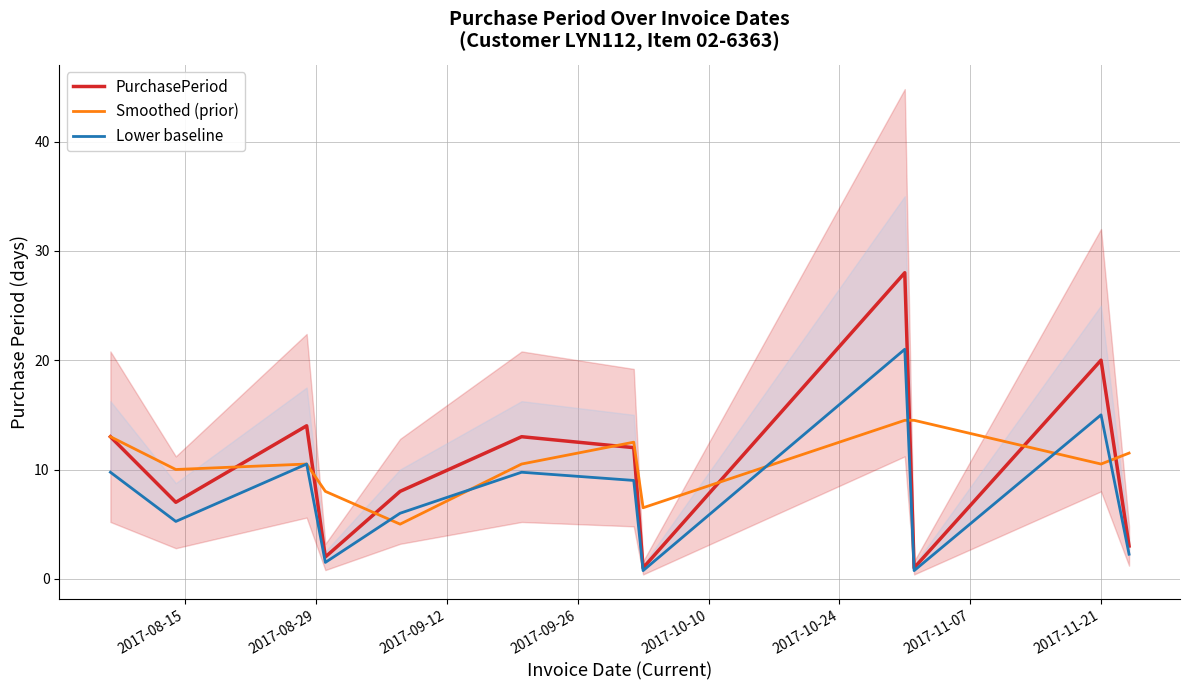

In Smoothed (prior), how many points are higher than both neighbors (excluding endpoints)?

2